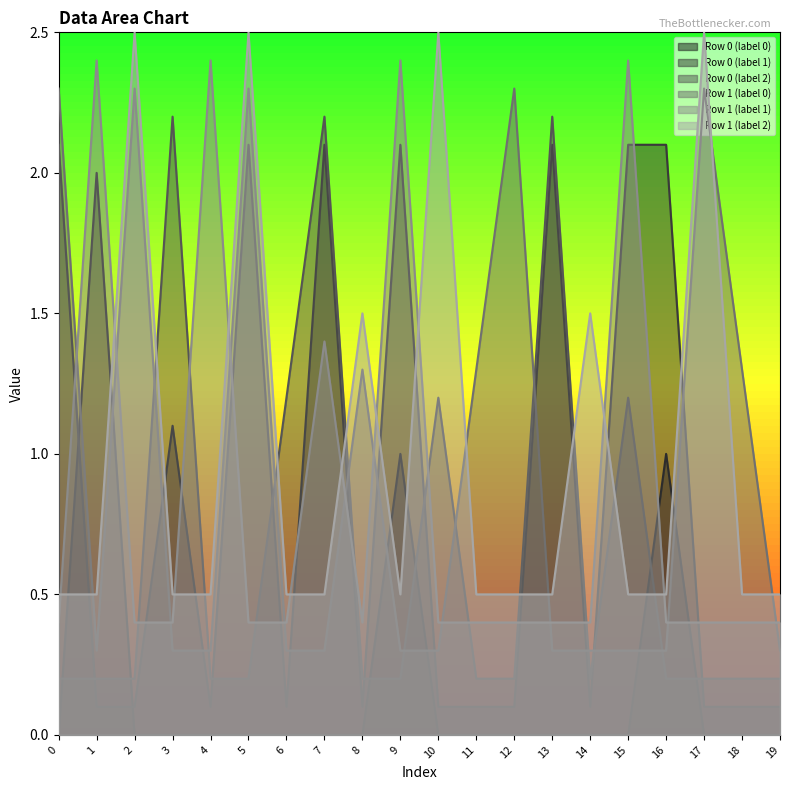

At which category is the sum across all series the highest?

5